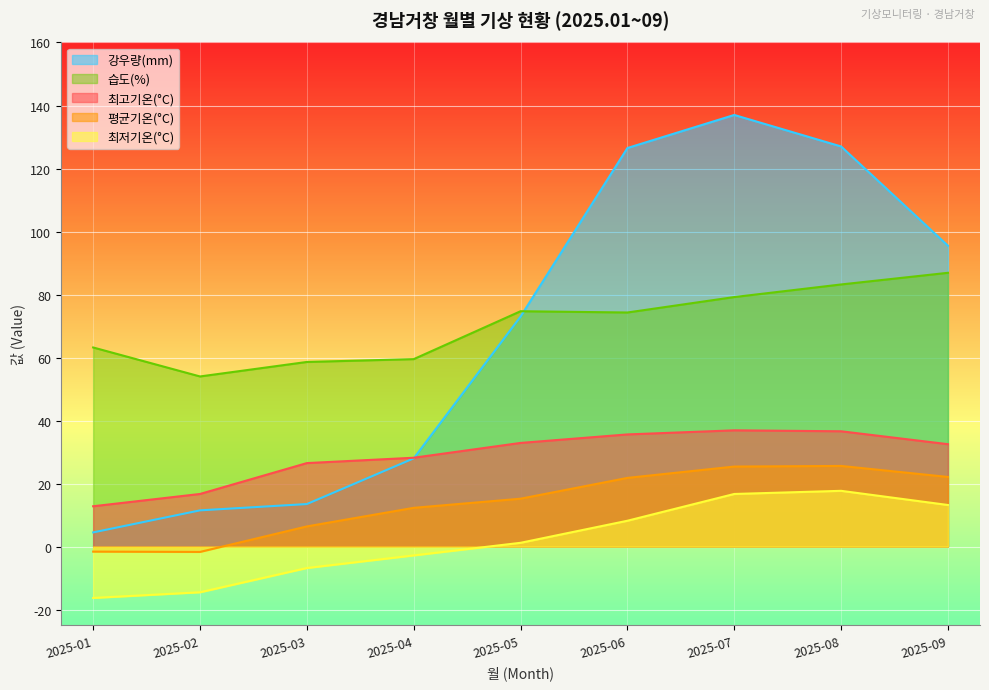

Which has a higher value, 2025-08 or 2025-02?

2025-08